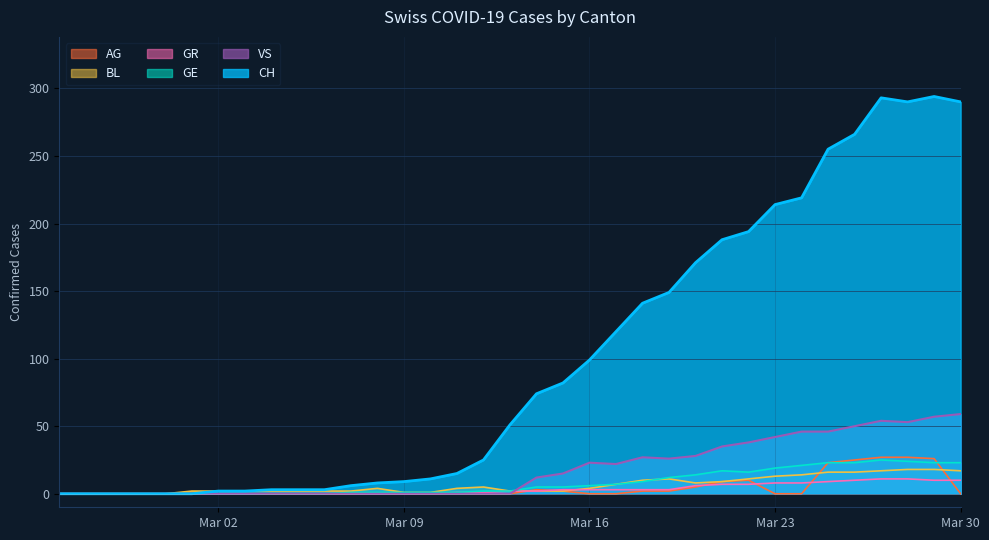

How many values in the CH series exceed 51?

17